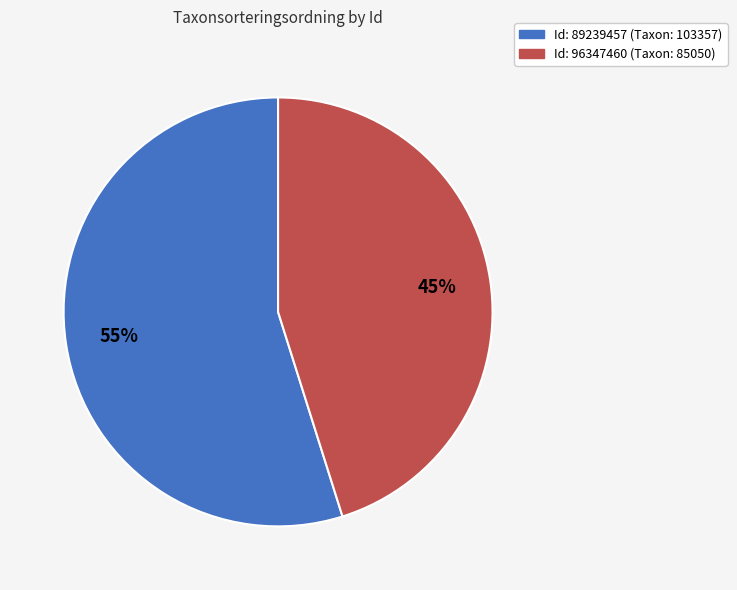

Is there a majority slice in this chart?

Yes